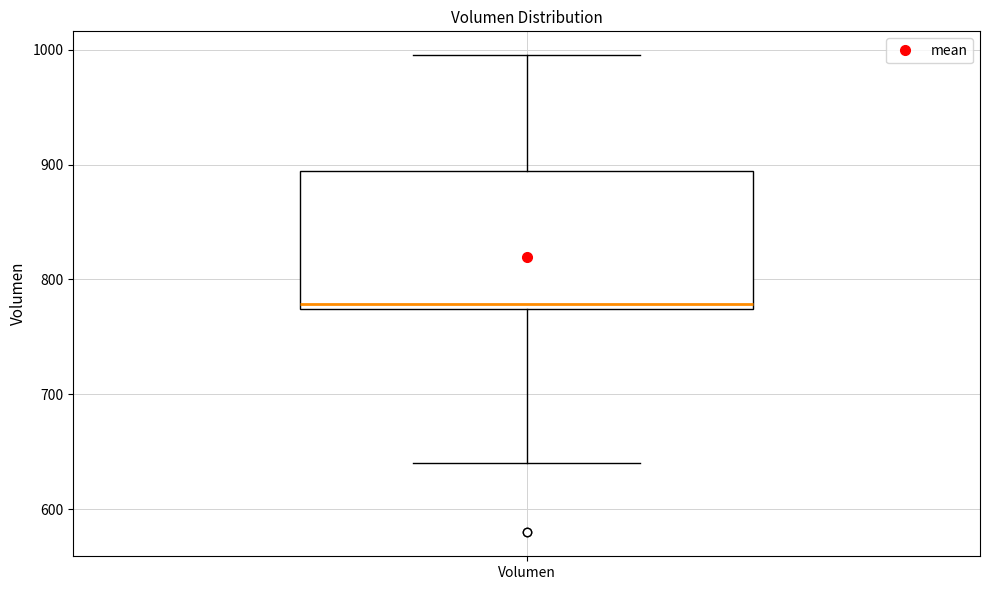

Transcribe this box plot: give where the median line is, the range the box spans, and where the two whiskers end, as read against the y-axis. The values are not printed on the chart, so give them approximately, as read against the axis.

median 780, box 770 to 890, whiskers 640 to 1000